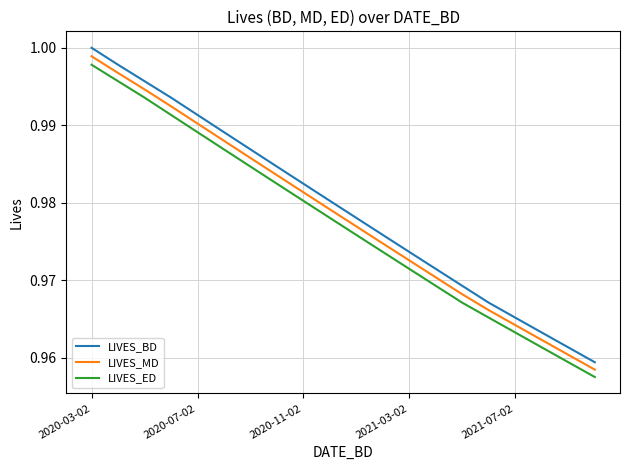

True or false: LIVES_BD and LIVES_ED intersect in this chart.

False